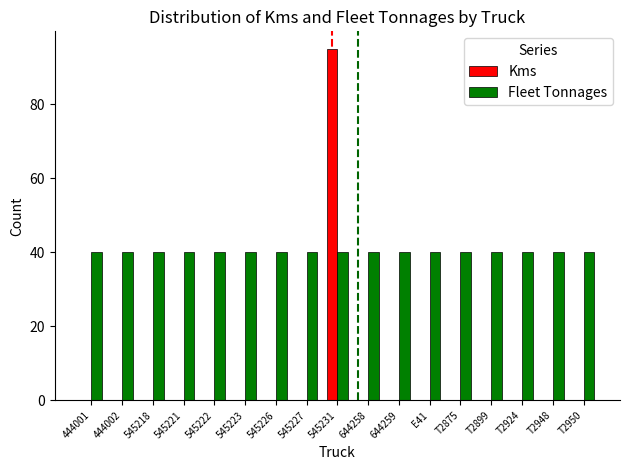

Which series has the largest total across all categories?

Fleet Tonnages